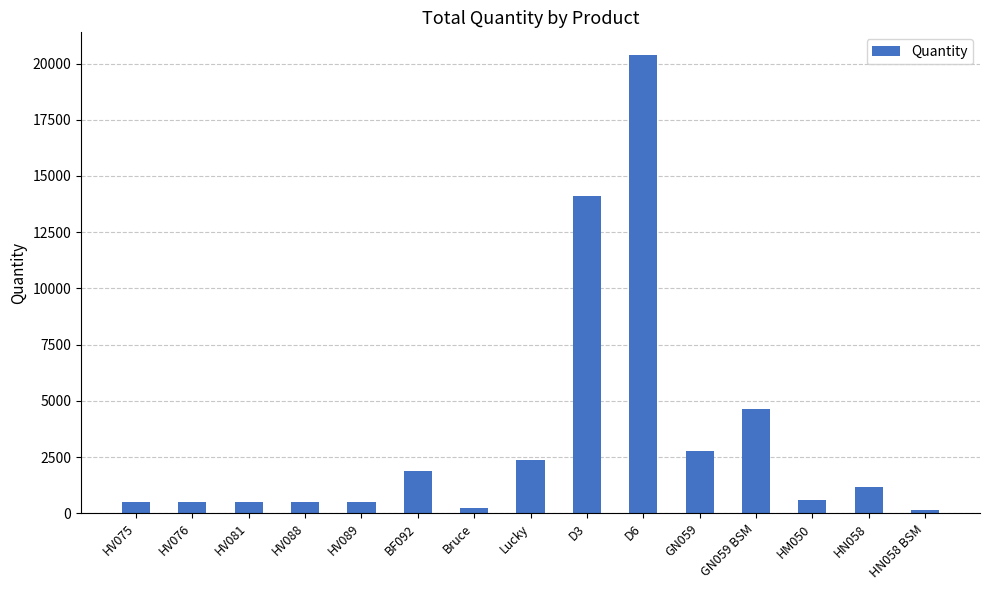

What is the difference between the second highest and minimum values?

13959